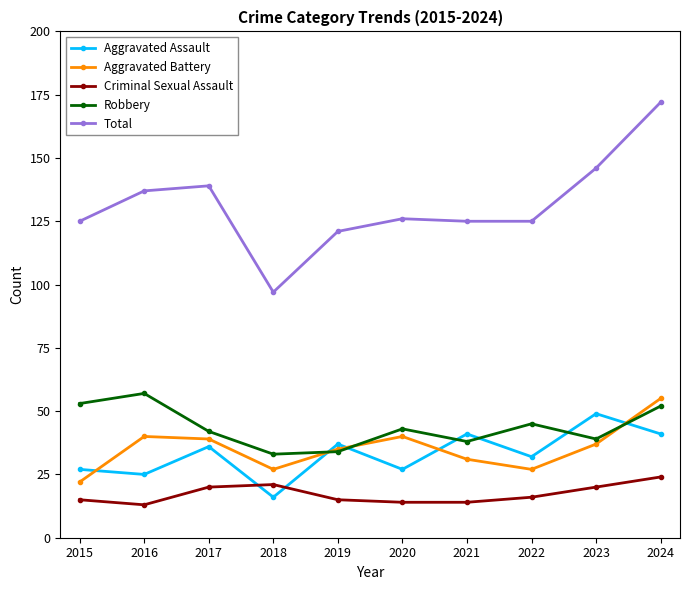

At 2015, list the series in order from largest to smallest.

Total, Robbery, Aggravated Assault, Aggravated Battery, Criminal Sexual Assault